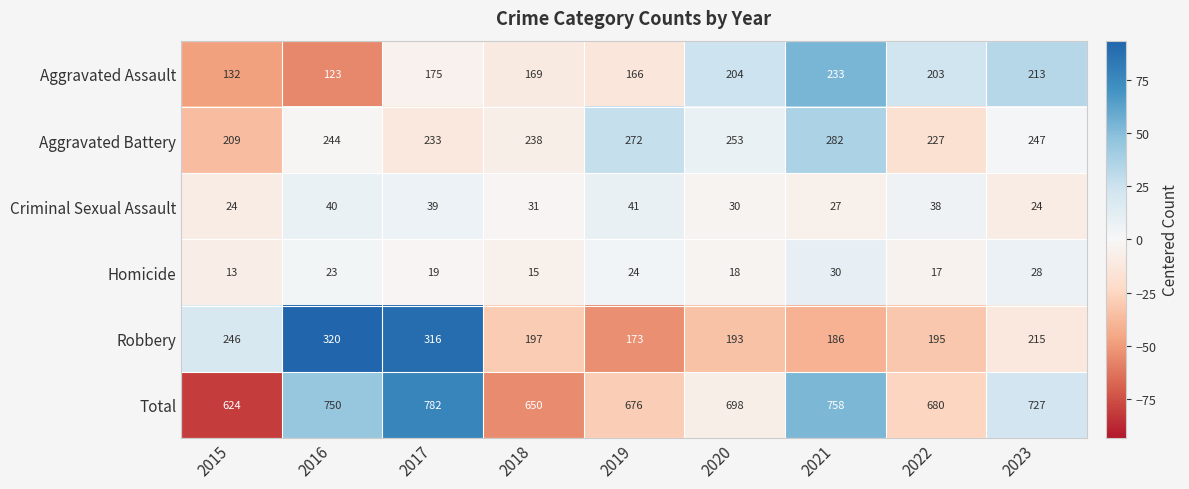

The value of Aggravated Assault at 2023 is 213. True or false?

True